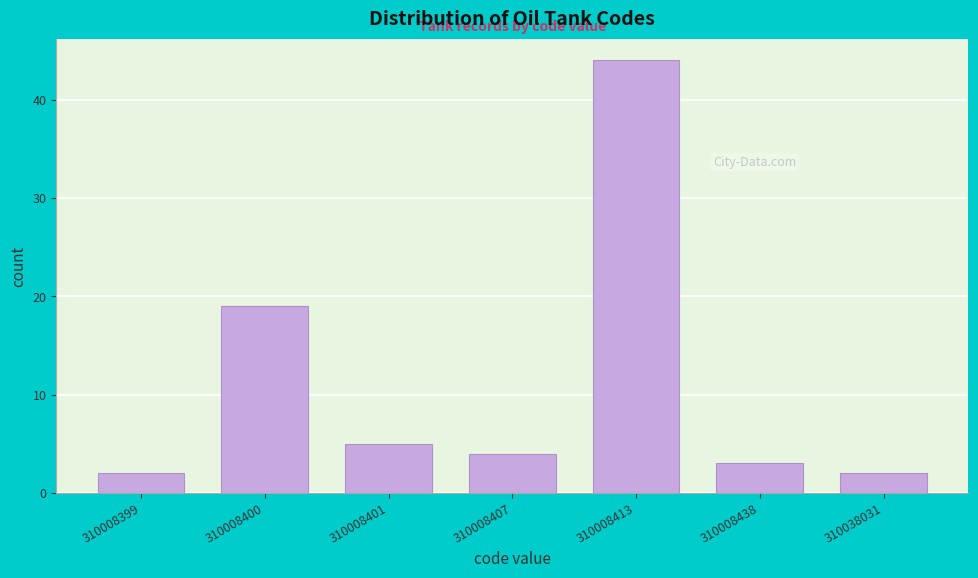

Reading right to left, extract all data points from this chart.

2	3	44	4	5	19	2